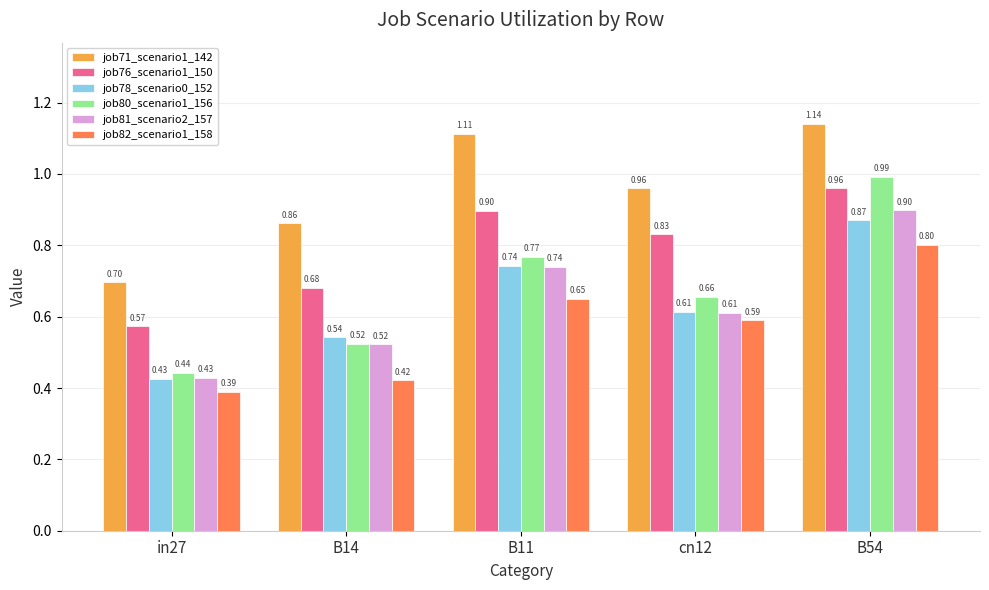

What is the lowest value of the job71_scenario1_142 series?

0.7